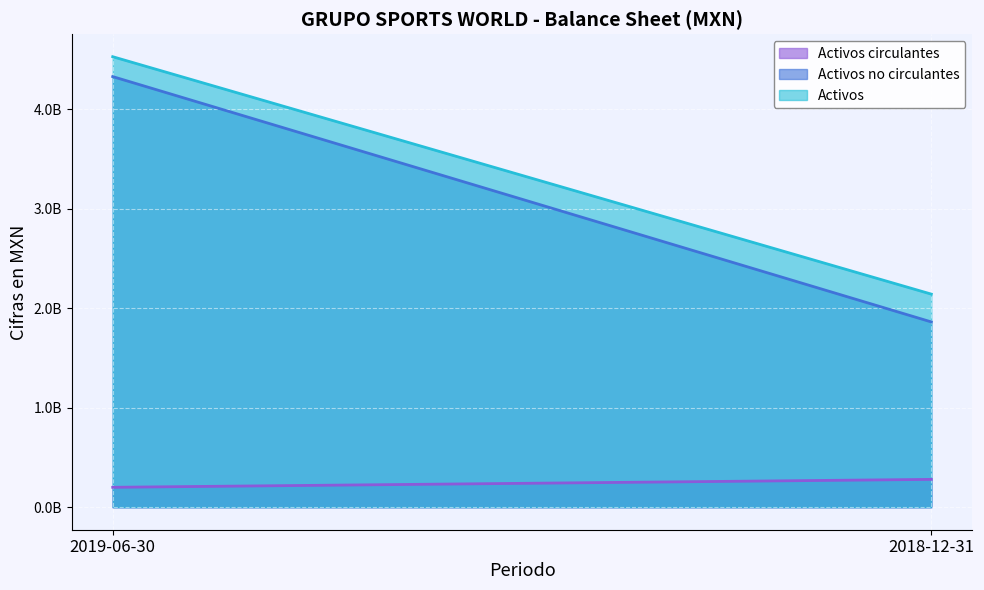

Which label corresponds to the largest value in the chart?

2019-06-30